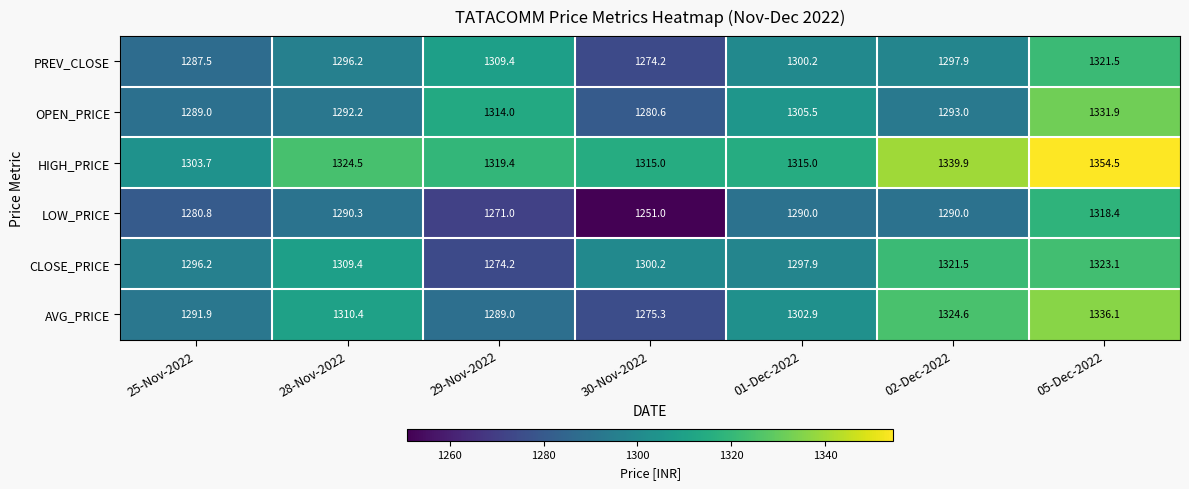

Rank the series at 02-Dec-2022 from lowest to highest value.

LOW_PRICE, OPEN_PRICE, PREV_CLOSE, CLOSE_PRICE, AVG_PRICE, HIGH_PRICE